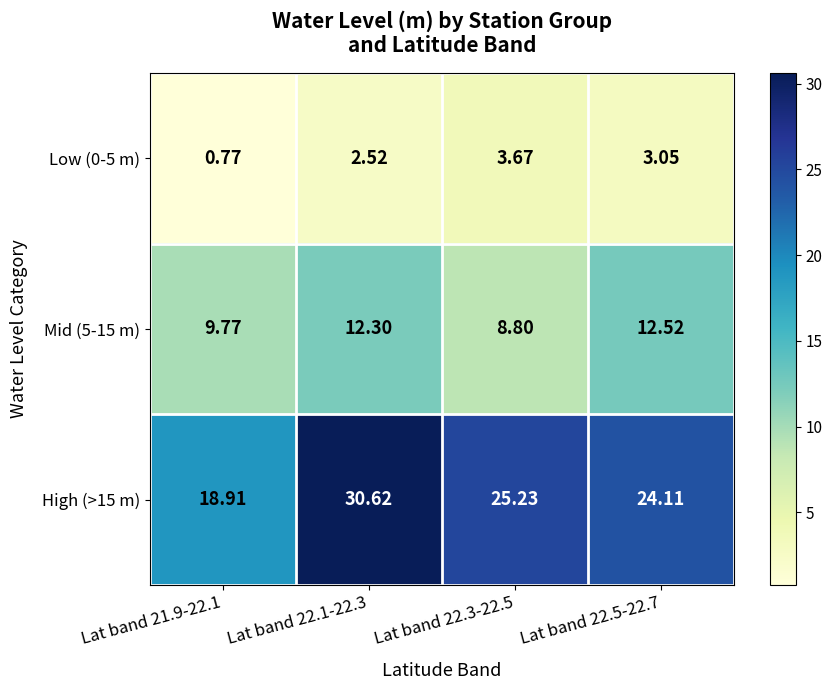

Is the value of Low (0-5 m) at Lat band 22.1-22.3 greater than the value of Mid (5-15 m) at Lat band 22.1-22.3?

No